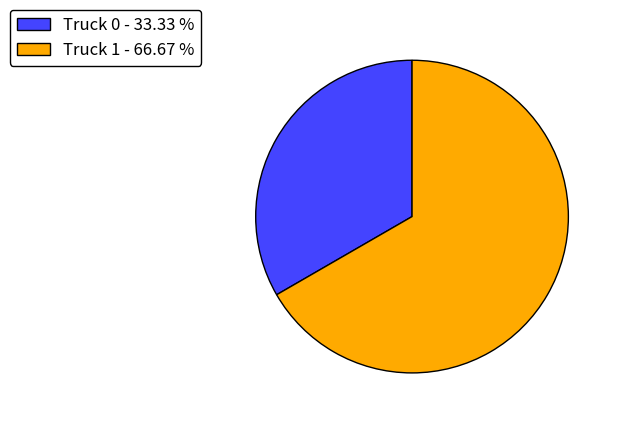

Which category has the biggest portion of the pie?

Truck 1